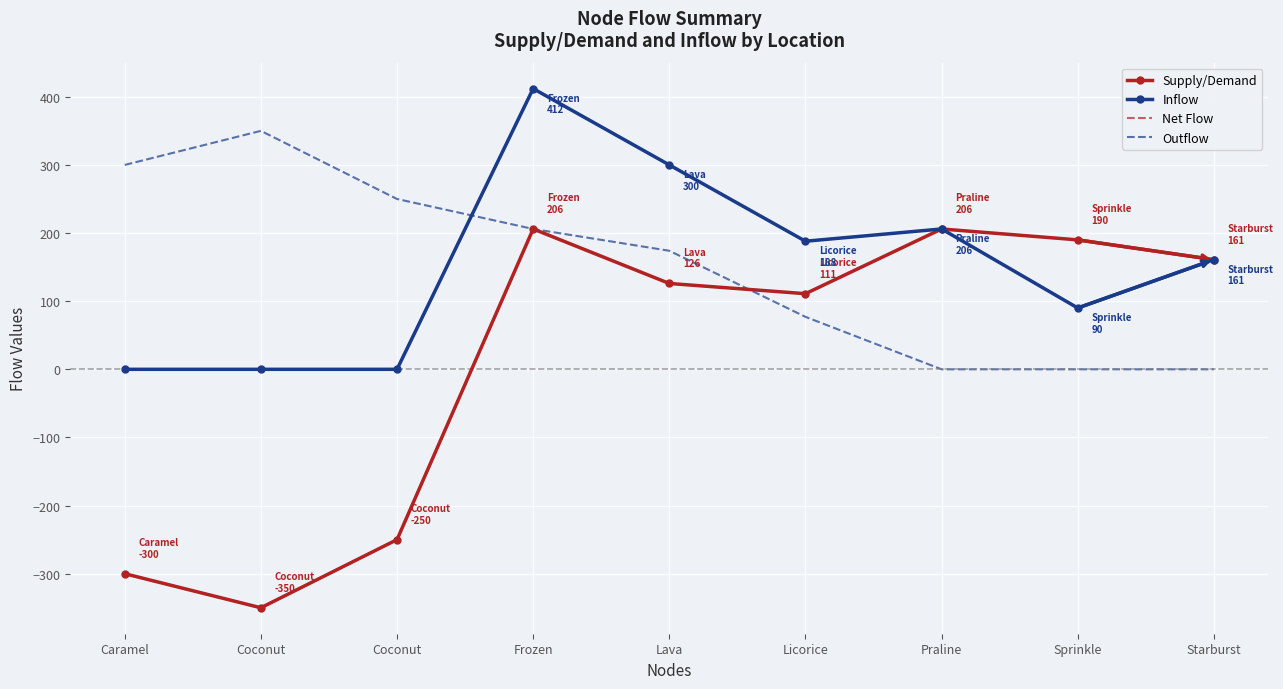

What is the minimum value shown in the chart?

-350